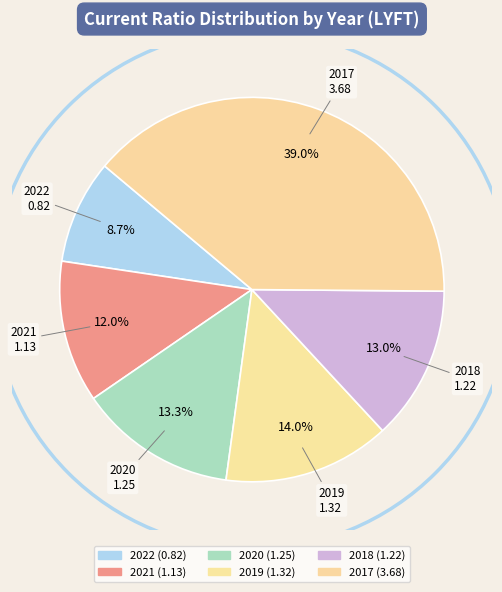

Count the number of slices in the pie.

6